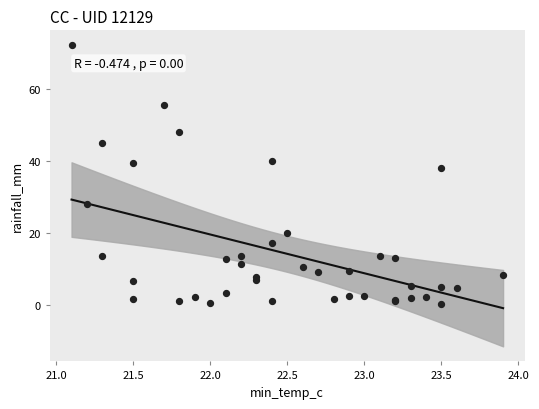

What Y value in the scatter plot is closest to 36?

38.0